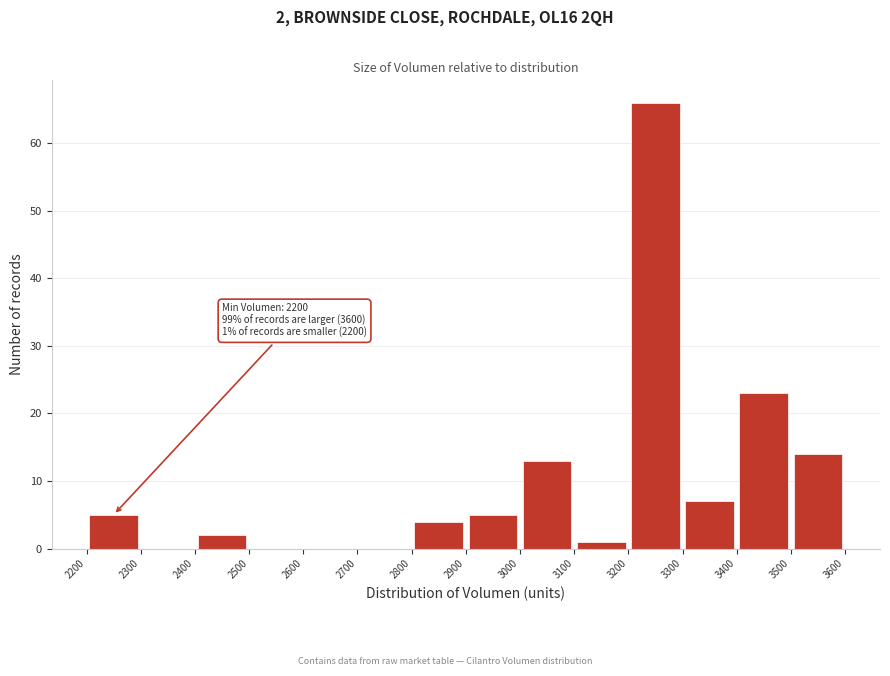

Which range on the x-axis has the tallest bar?

3200 to 3300